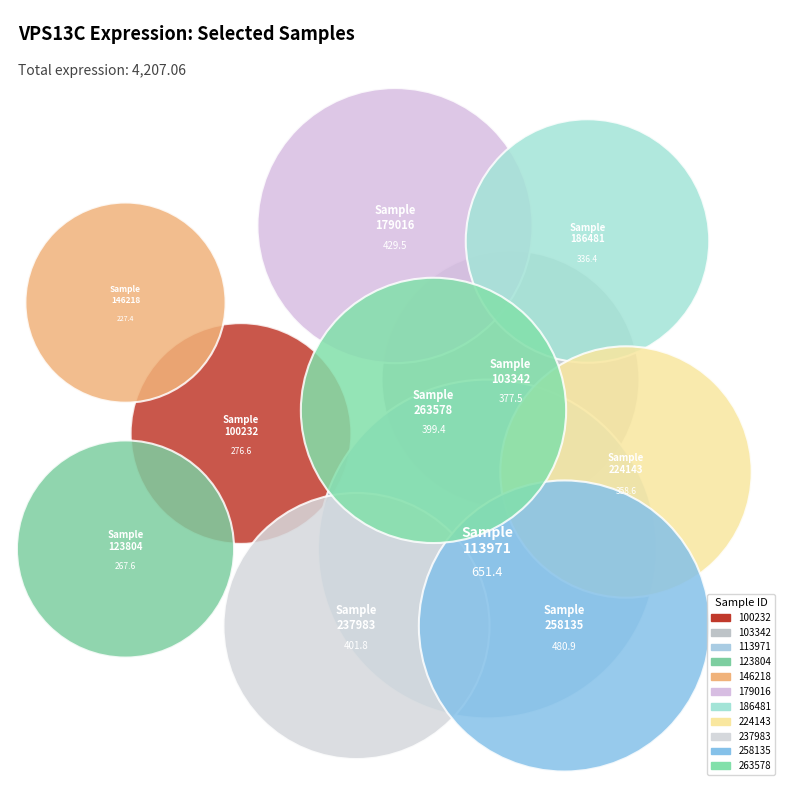

What is the ratio of the value at 237983 to the value at 186481?

1.2